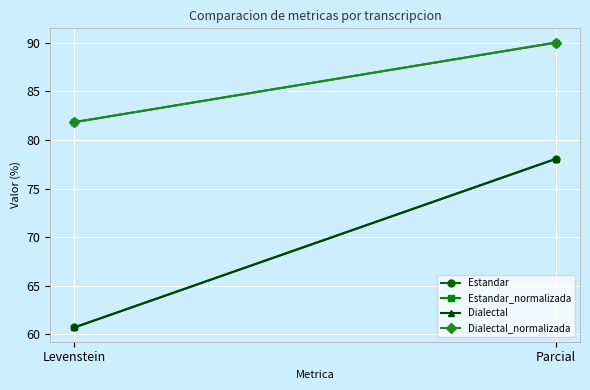

At Parcial, list the series in order from smallest to largest.

Estandar, Dialectal, Estandar_normalizada, Dialectal_normalizada